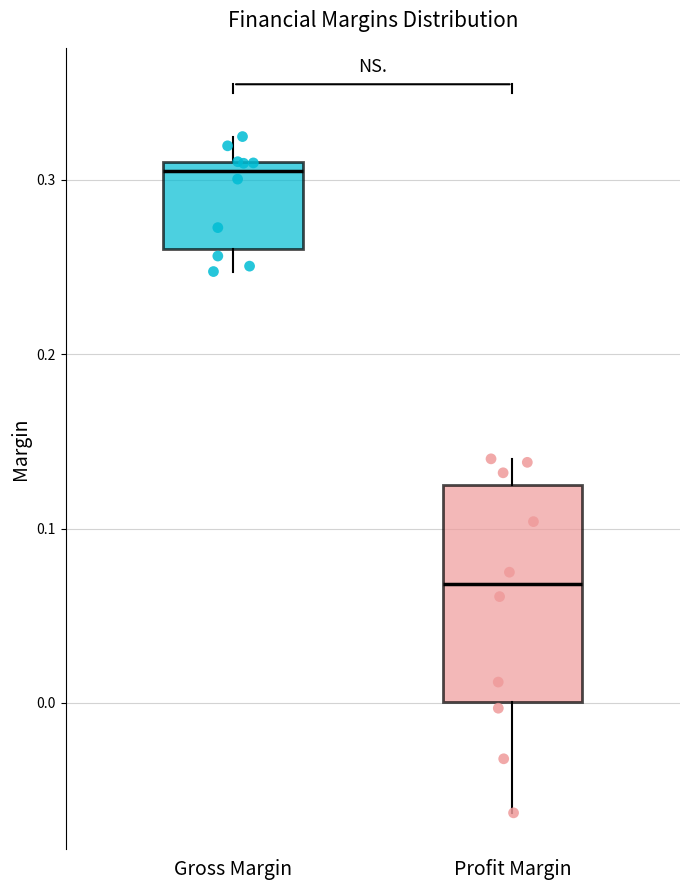

Where does the median line of the box for Gross Margin sit on the y-axis? The values are not printed on the chart, so give them approximately, as read against the axis.

0.30